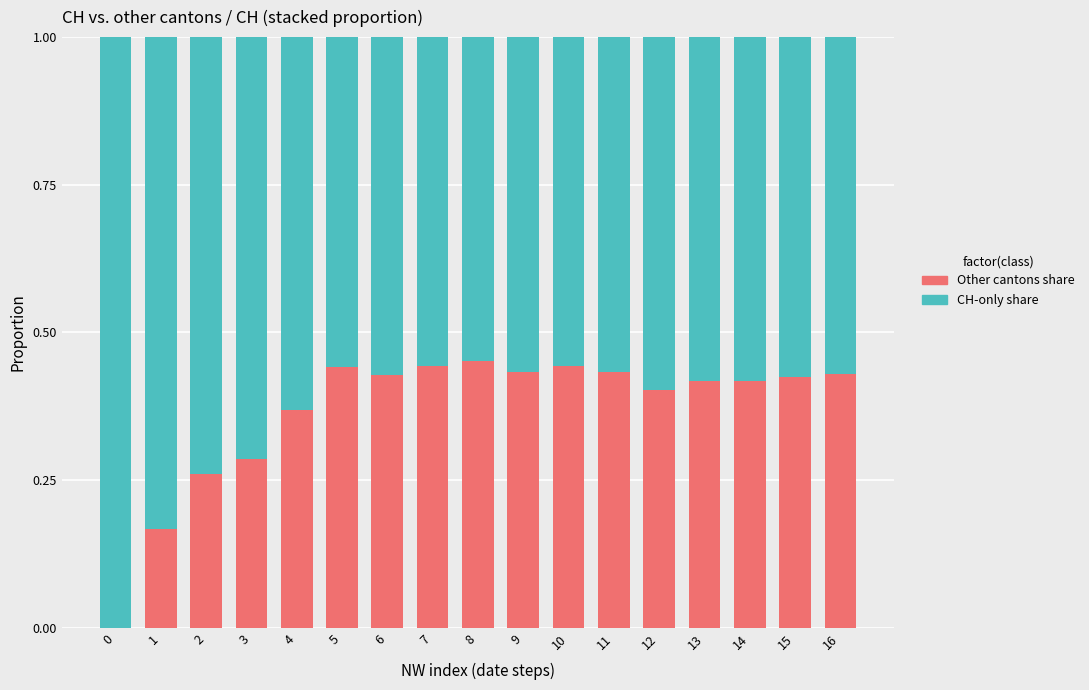

What is the total value across all series at 7?

1.0